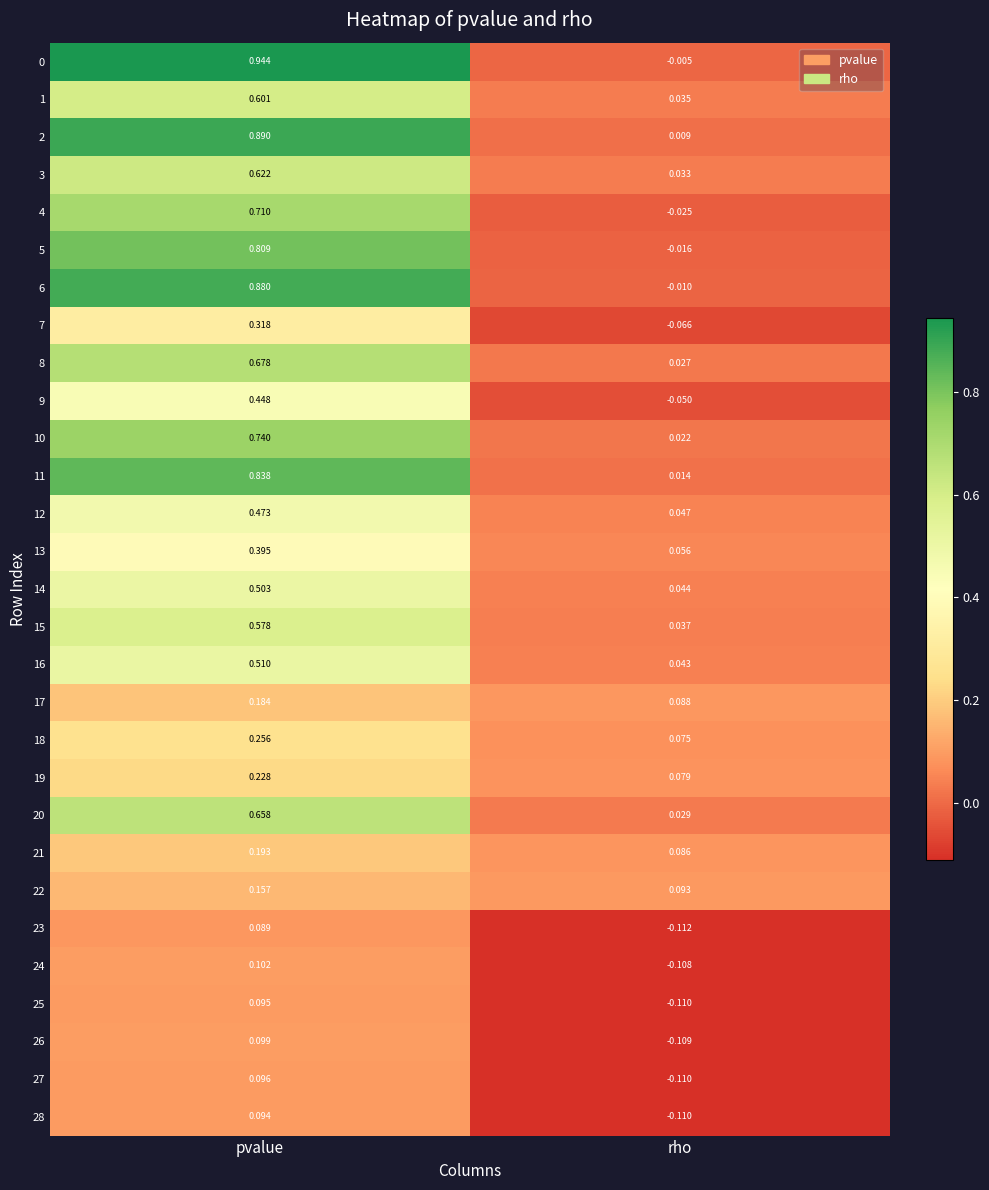

Where does the 23 series first go above 0?

pvalue